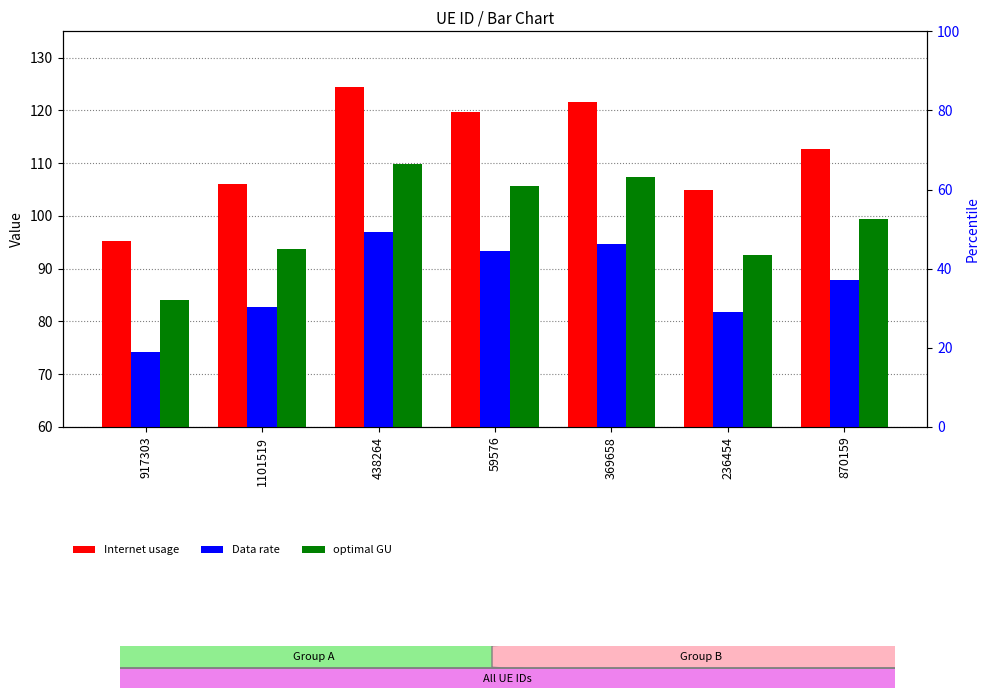

What is the sum of all Internet usage values?

784.6